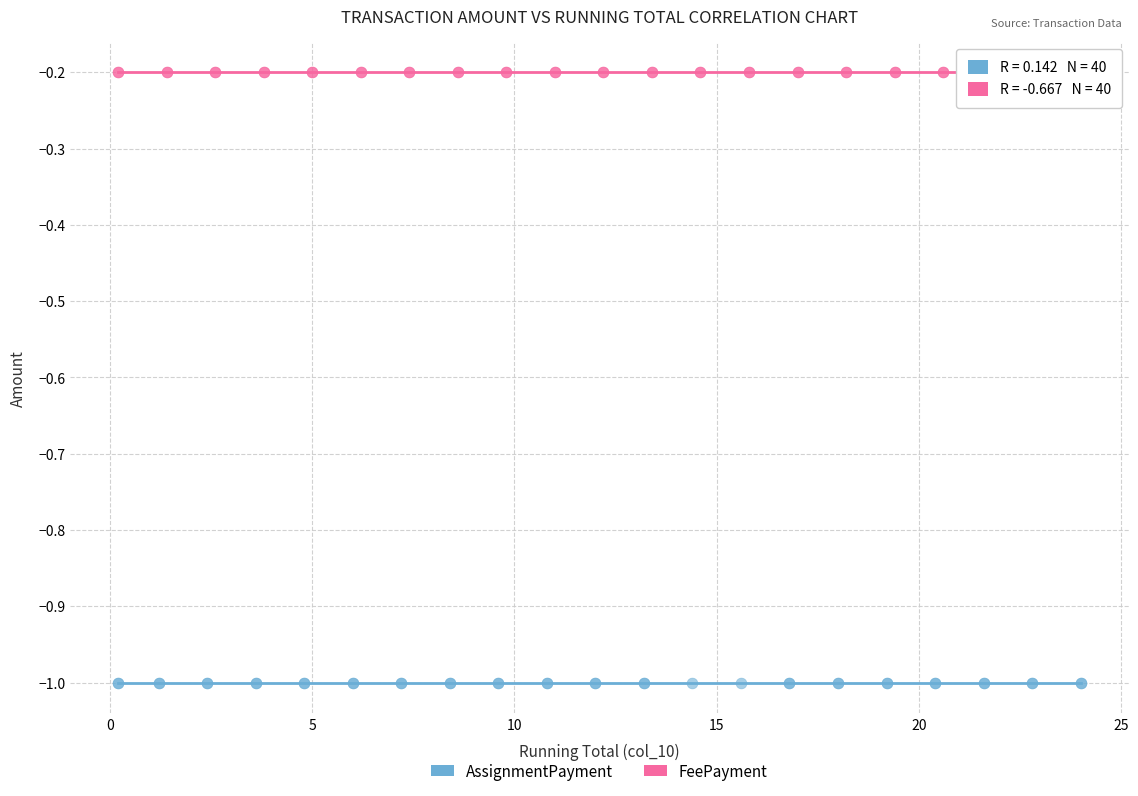

Which series reaches the minimum Y coordinate?

AssignmentPayment